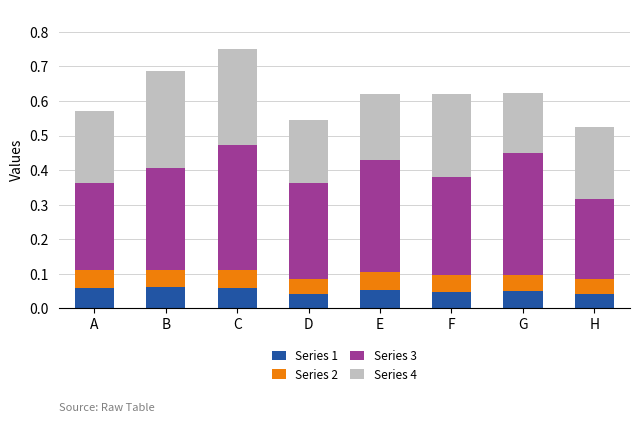

What is the total value across all series at B?

0.7